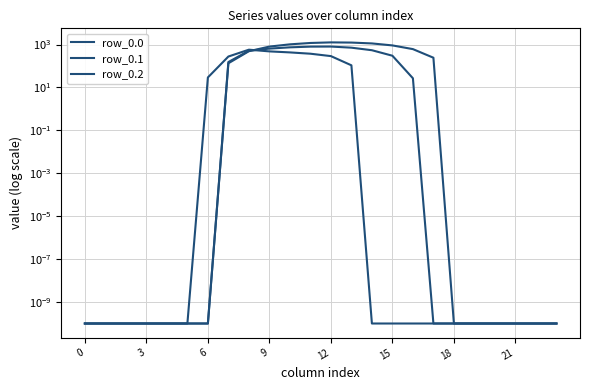

Which series has the largest total across all categories?

row_0.0